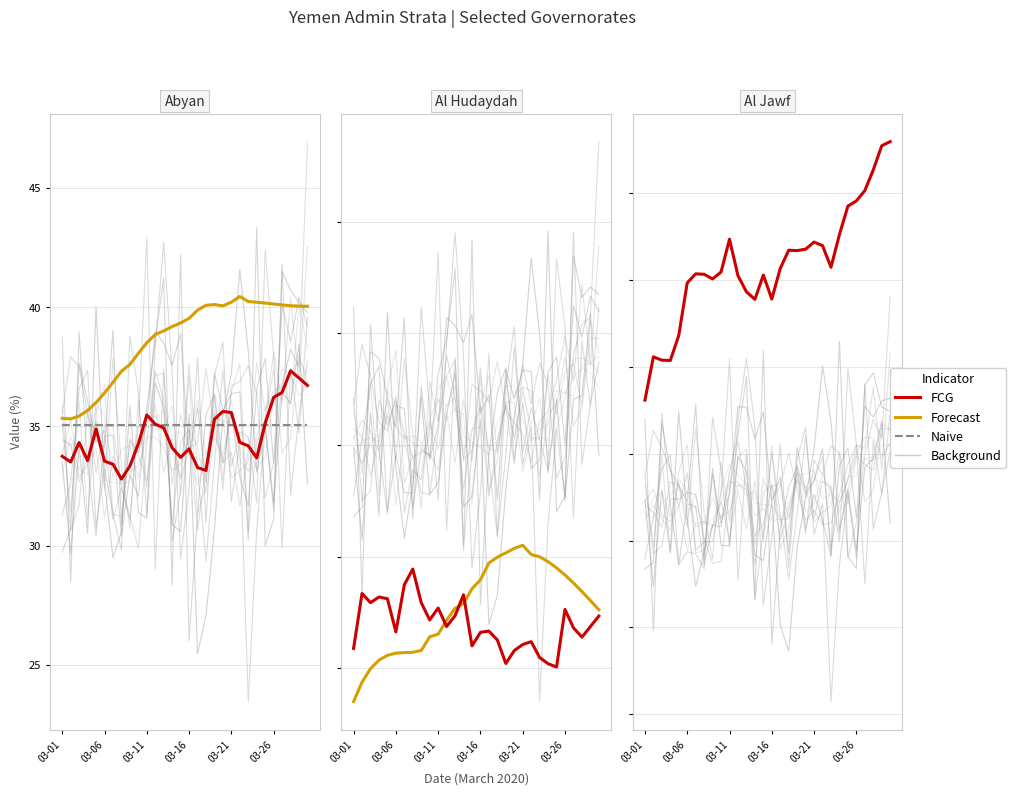

What is the approximate value of FCG at 03-11?

45.4